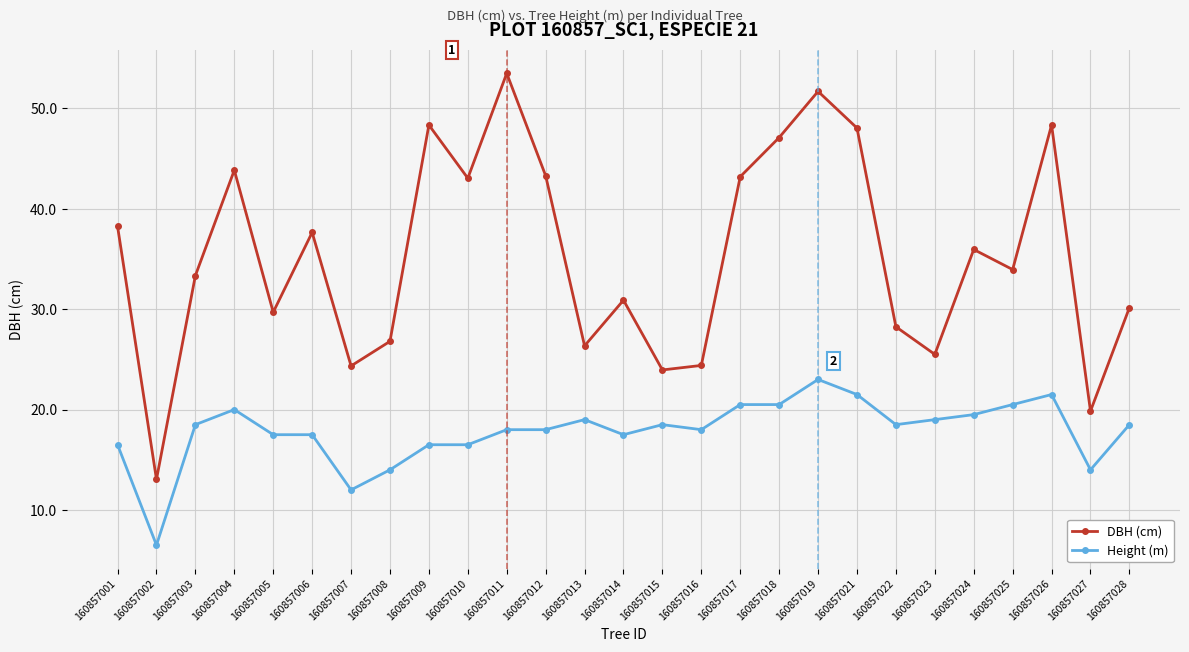

What is the value of the DBH (cm) point at the 8th from the left?

26.8